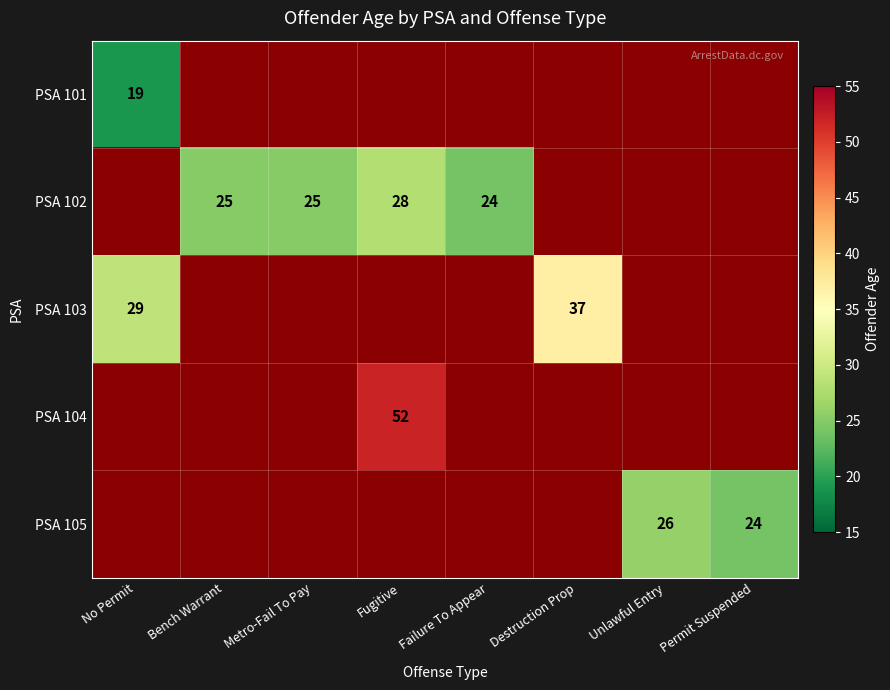

How many data points does each series have?

8